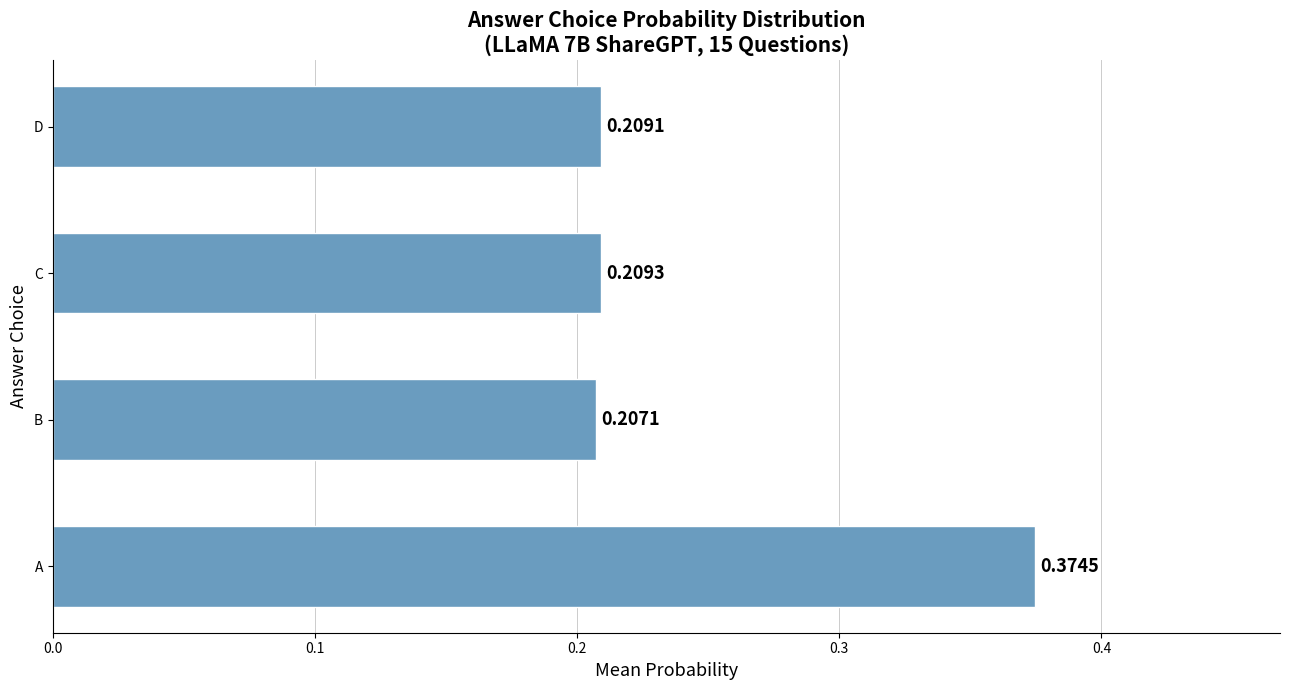

At which category does the chart reach its minimum across all series?

B